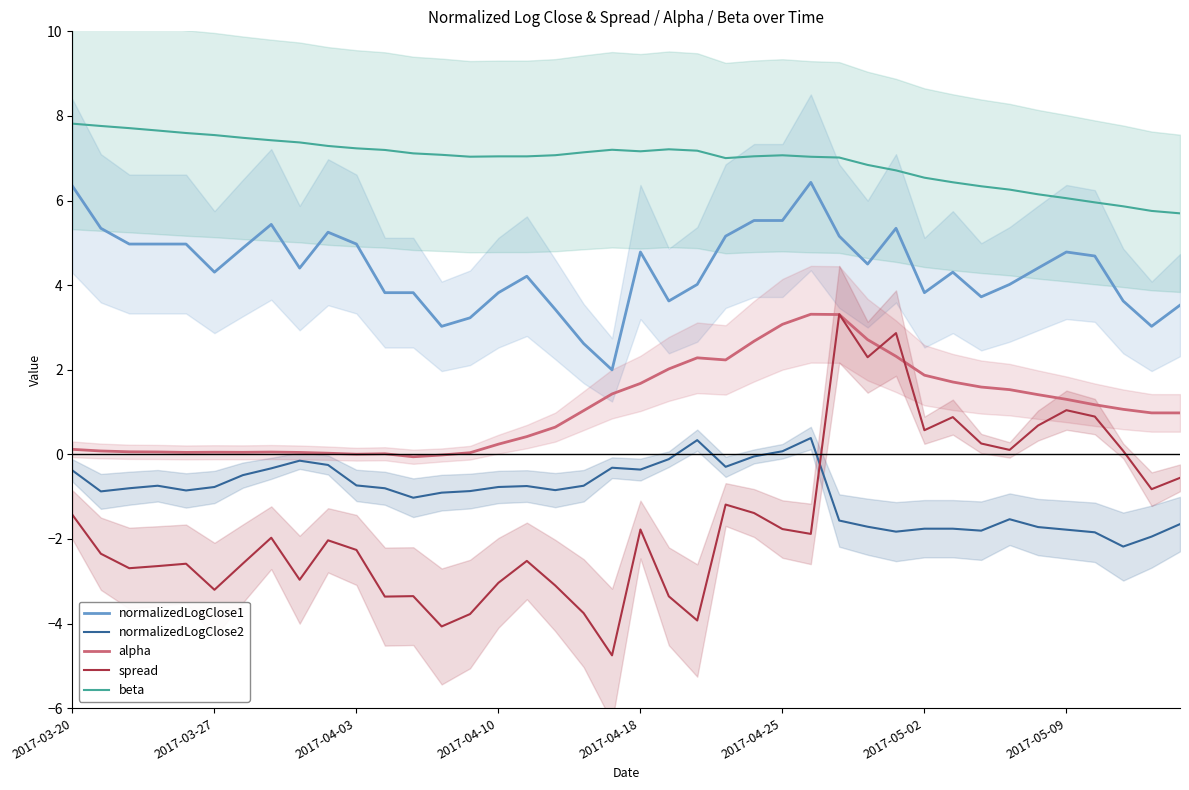

True or false: beta and normalizedLogClose2 cross at least once.

False